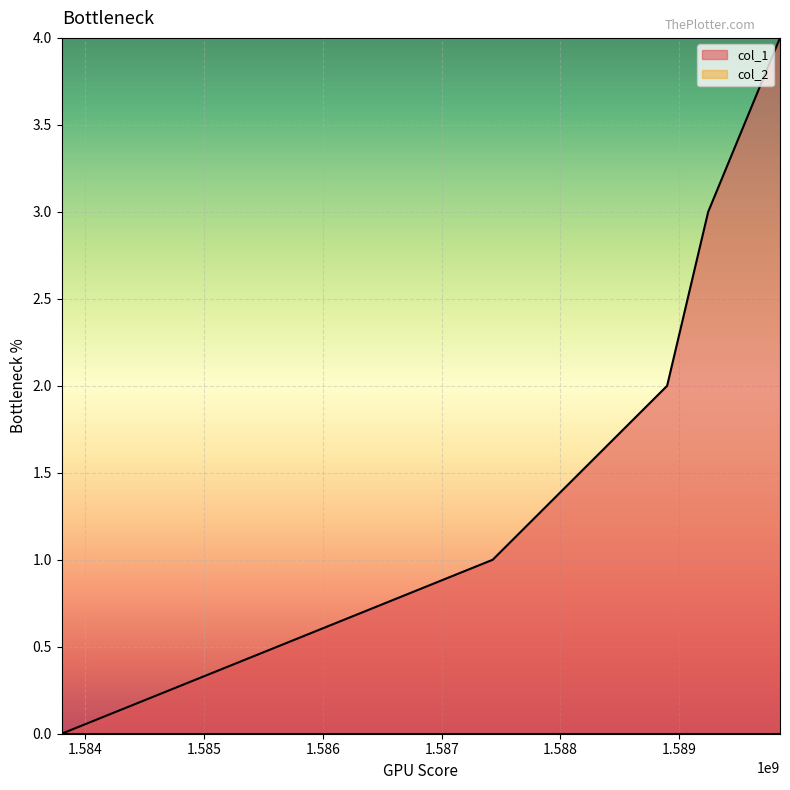

Reading left to right, extract all data points from this chart.

0	1	2	3	4